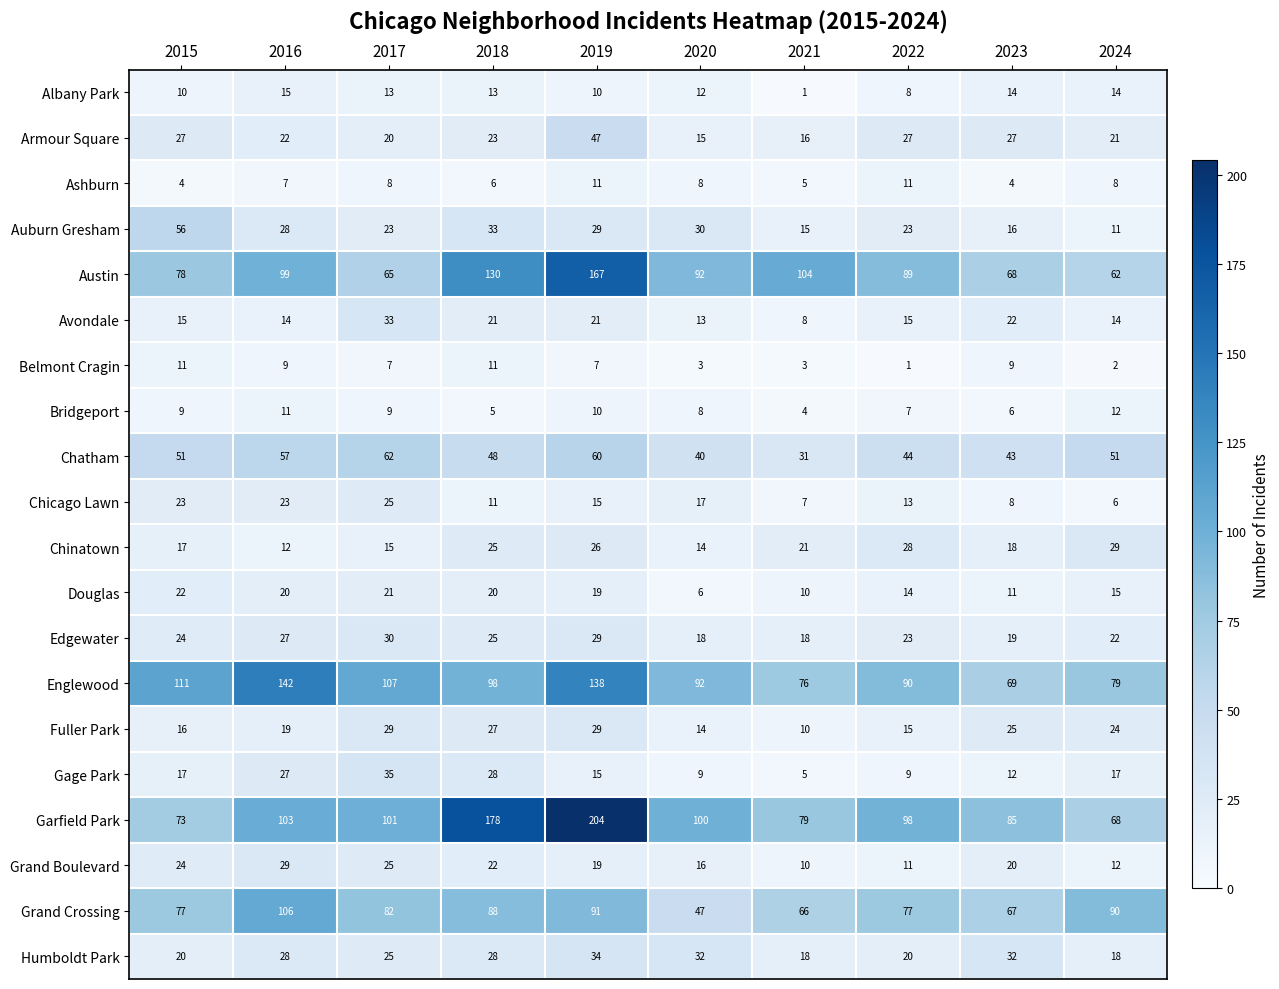

Which series changed the most between 2016 and 2022?

Englewood